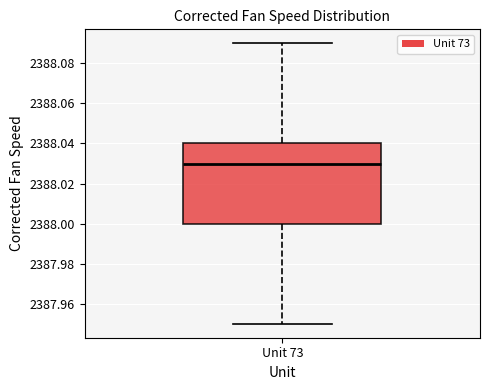

Read this box plot against the y-axis: the position of the median line, the range covered by the box, and the ends of both whiskers. The values are not printed on the chart, so give them approximately, as read against the axis.

median 2388.03, box 2388.00 to 2388.04, whiskers 2387.95 to 2388.09